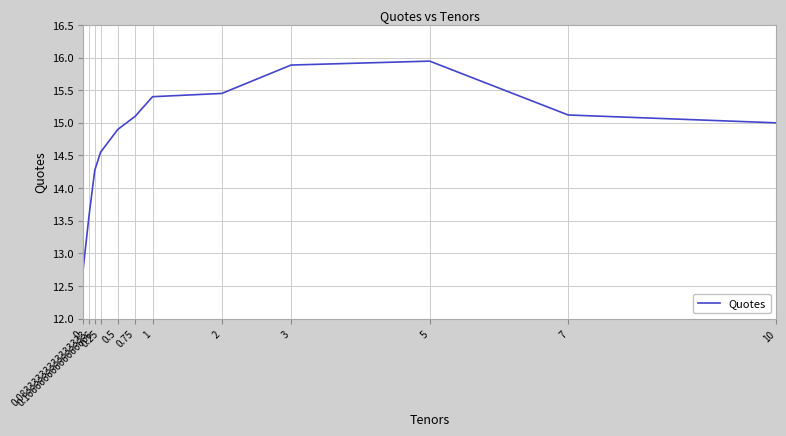

Between 10 and 5, which is larger?

5